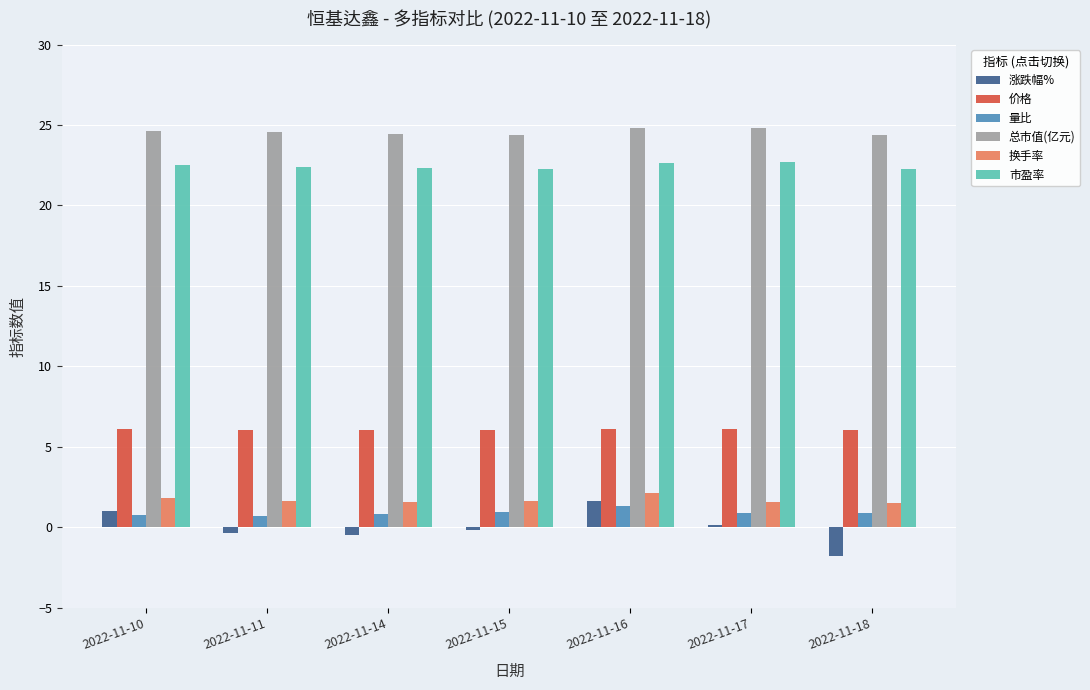

What is the spread (max minus min) of values at 2022-11-14?

24.9